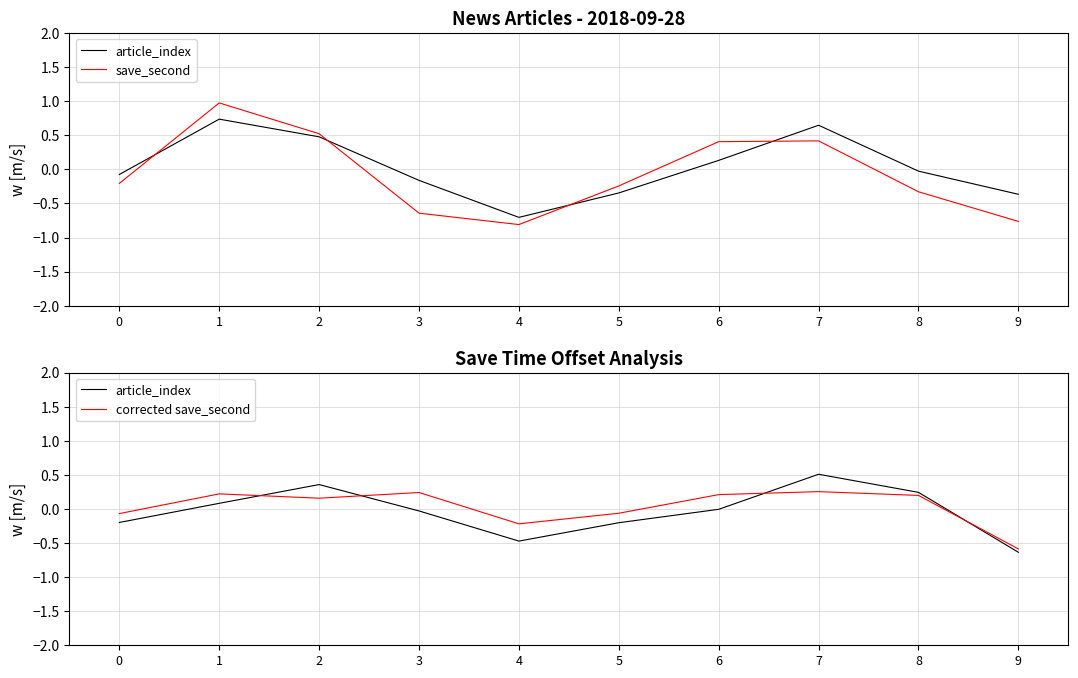

What is the total value across all series at 6?

0.6